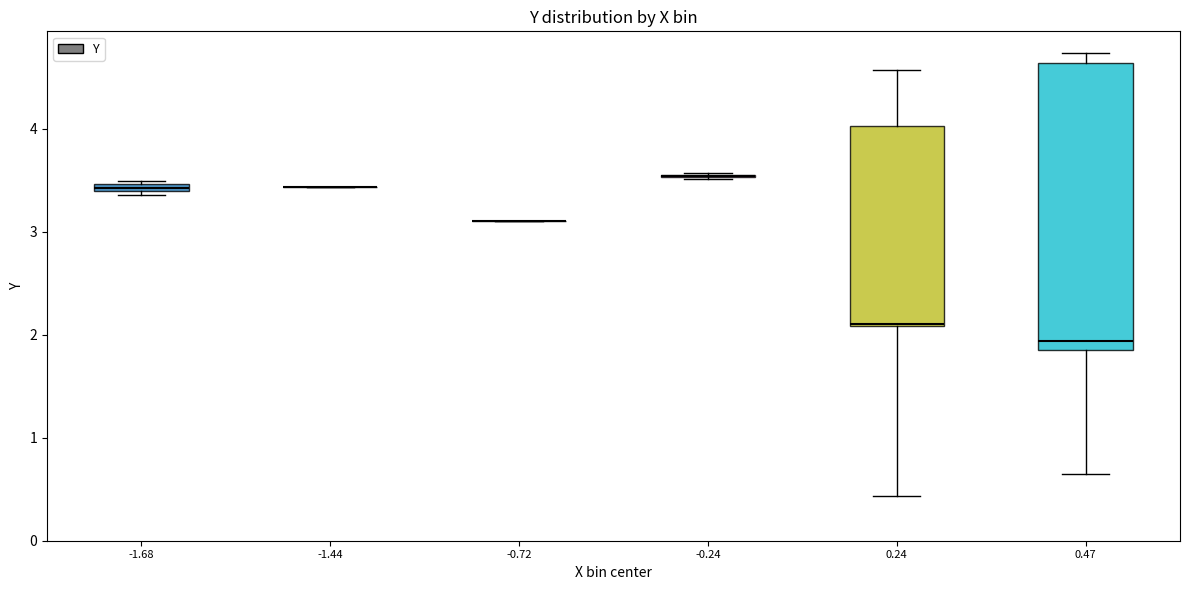

Which box is the tallest, from its lower edge to its upper edge?

0.47